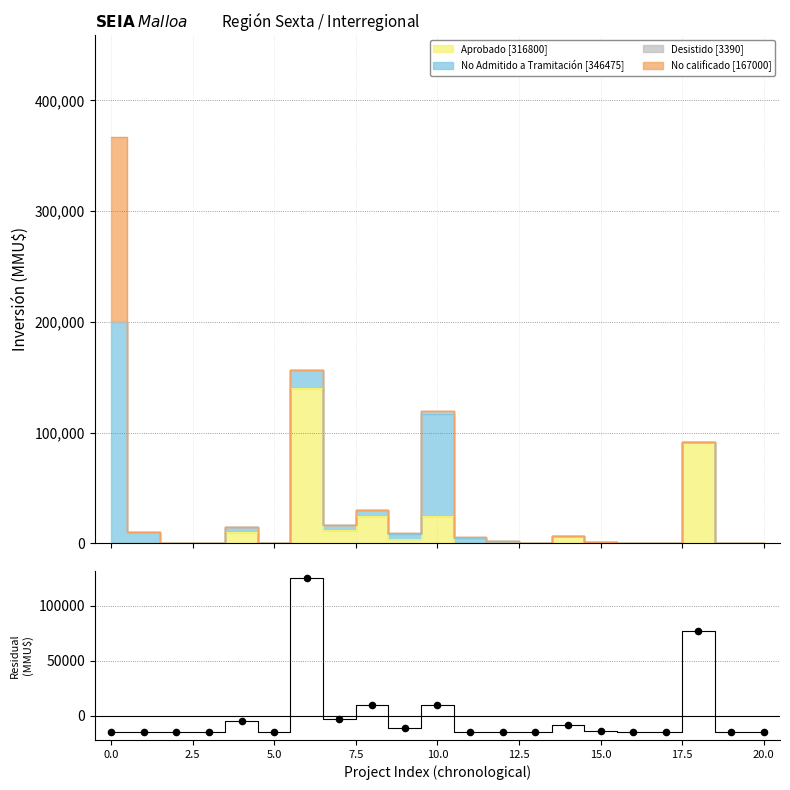

Is the value of Aprobado residual at 19 greater than the value of Aprobado - Mean at 11?

Yes